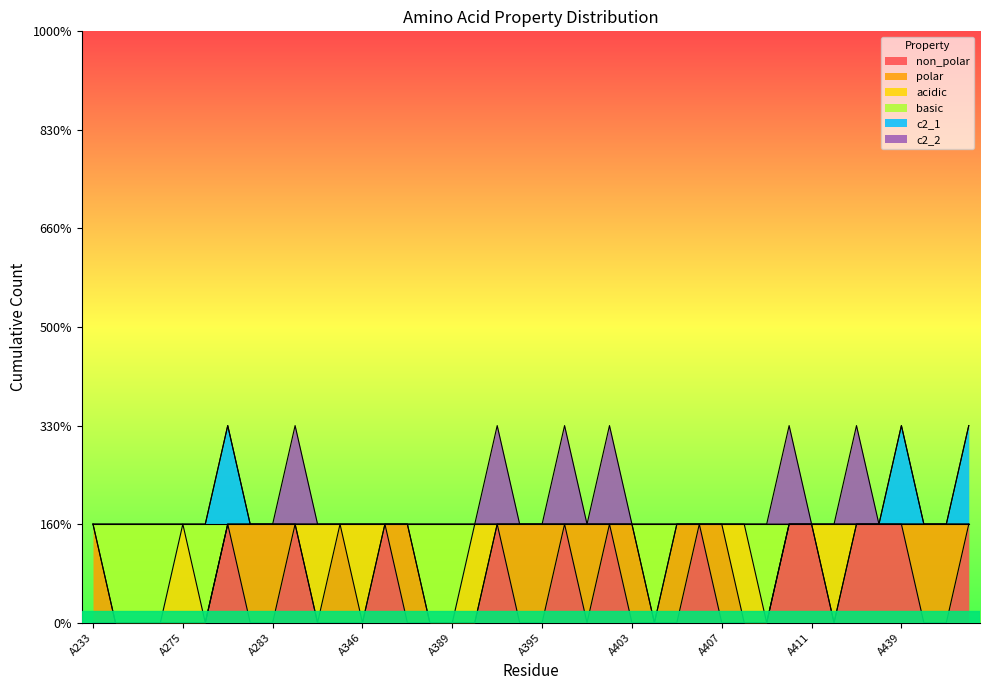

What is the average value of the basic series?

1